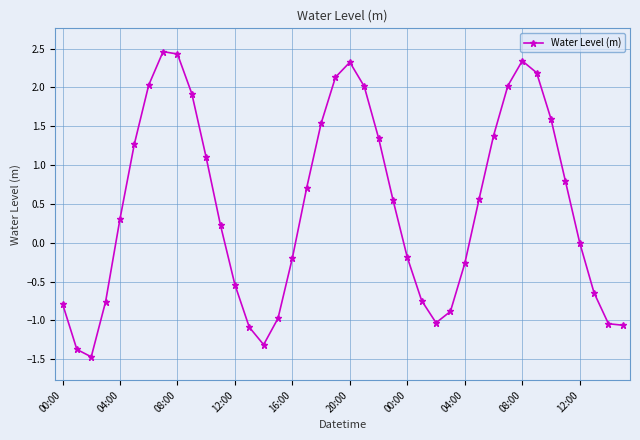

What is the sum of all values?

18.9